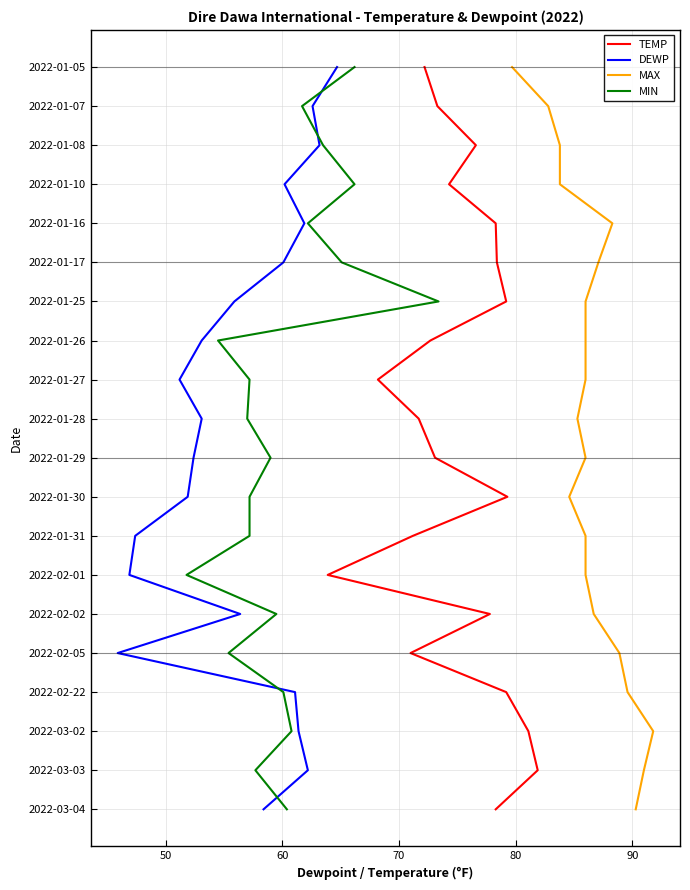

Is the value of MIN at 14 greater than the value of DEWP at 9?

Yes